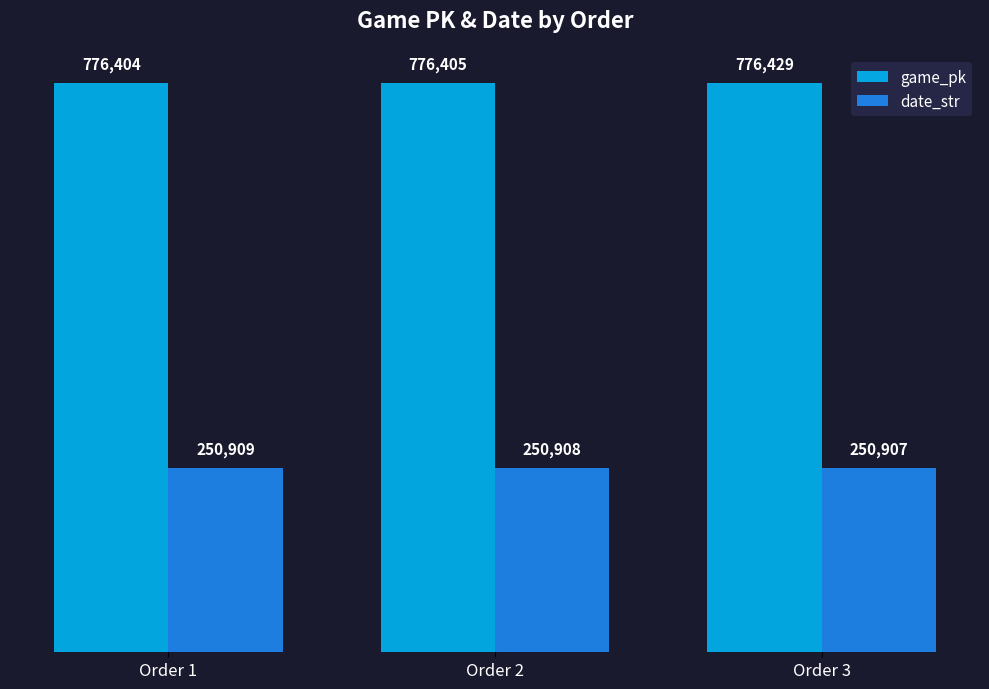

Between Order 2 and Order 3, which series saw the biggest shift?

game_pk